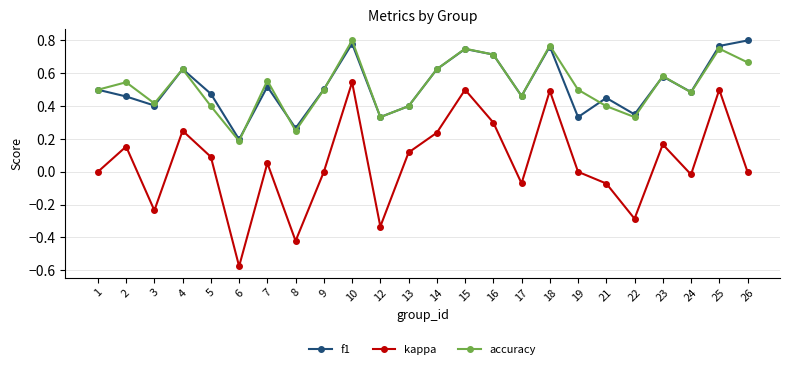

Is the value of kappa at 1 greater than the value of accuracy at 14?

No